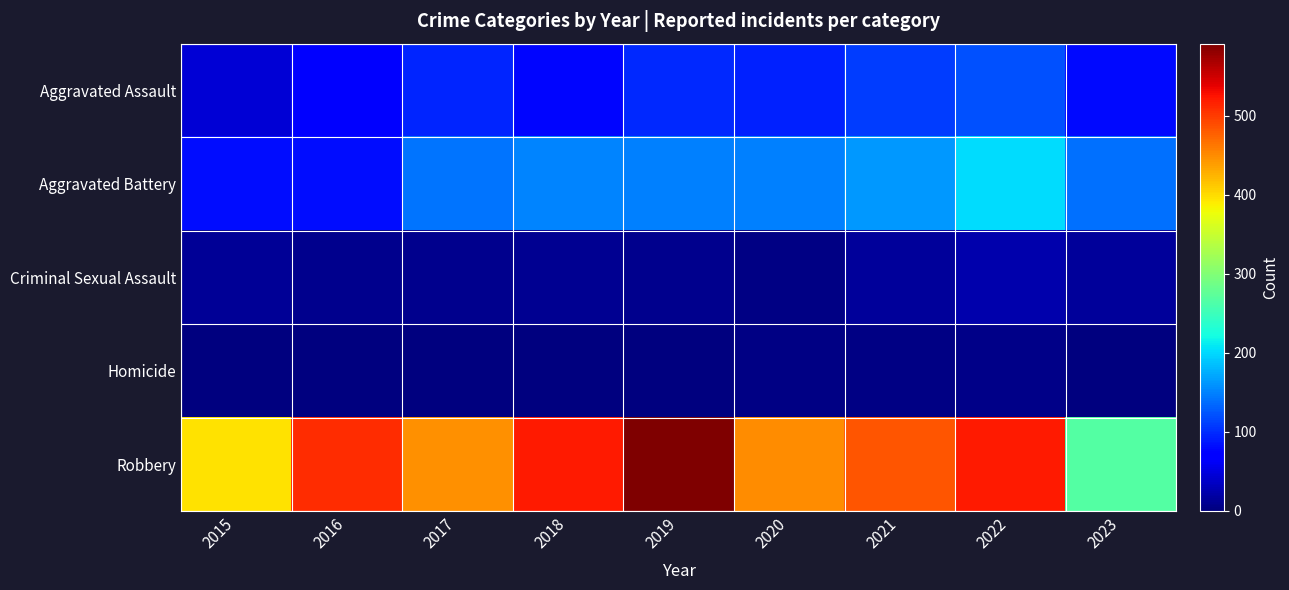

Reading left to right, extract all data points from this chart.

Aggravated Assault: 2015=46	2016=71	2017=95	2018=77	2019=98	2020=94	2021=110	2022=121	2023=79
Aggravated Battery: 2015=82	2016=82	2017=142	2018=152	2019=148	2020=150	2021=163	2022=202	2023=139
Criminal Sexual Assault: 2015=12	2016=8	2017=8	2018=11	2019=8	2020=3	2021=14	2022=24	2023=15
Homicide: 2015=0	2016=1	2017=1	2018=1	2019=2	2020=3	2021=4	2022=5	2023=2
Robbery: 2015=395	2016=510	2017=446	2018=520	2019=591	2020=450	2021=484	2022=521	2023=267